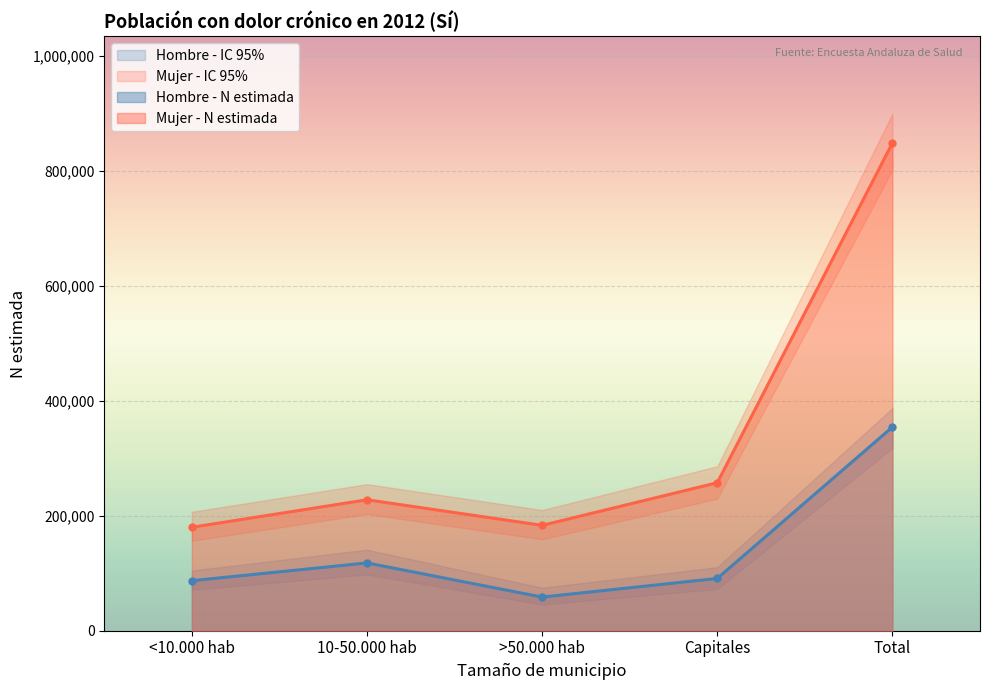

True or false: Hombre - Lím sup IC and Mujer - Lím sup IC intersect in this chart.

False